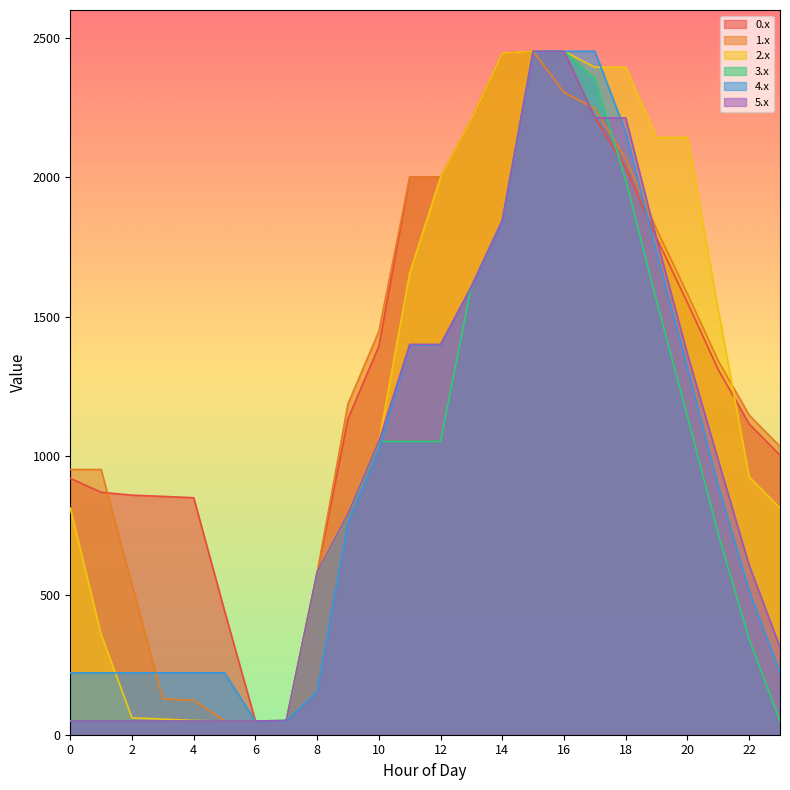

Reading right to left, list all the values displayed in this chart.

0.x: 23=1002.7	22=1115.1	21=1309.4	20=1550.1	19=1782.3	18=2033.9	17=2215.1	16=2452.0	15=2452.0	14=2445.2	13=2208.5	12=2000.4	11=2000.4	10=1393.6	9=1133.6	8=580.2	7=49.0	6=49.0	5=444.0	4=850.1	3=855.0	2=859.5	1=869.9	0=919.9
1.x: 23=1034.3	22=1146.7	21=1340.9	20=1581.7	19=1813.9	18=2065.5	17=2246.7	16=2304.2	15=2452.0	14=2445.2	13=2208.5	12=2000.4	11=2000.4	10=1447.1	9=1187.1	8=580.2	7=49.0	6=49.0	5=49.0	4=123.6	3=128.5	2=537.0	1=951.4	0=951.4
2.x: 23=813.0	22=925.4	21=1523.7	20=2142.9	19=2142.9	18=2394.5	17=2394.5	16=2452.0	15=2452.0	14=2445.2	13=2208.5	12=2000.4	11=1656.7	10=1049.8	9=789.8	8=580.2	7=49.0	6=49.0	5=49.0	4=51.2	3=56.1	2=60.5	1=359.0	0=813.0
3.x: 23=49.0	22=343.3	21=719.3	20=1141.9	19=1555.9	18=1989.4	17=2352.4	16=2452.0	15=2452.0	14=1845.1	13=1608.5	12=1052.0	11=1052.0	10=1052.0	9=791.9	8=582.4	7=51.2	6=49.0	5=49.0	4=49.0	3=49.0	2=49.0	1=49.0	0=49.0
4.x: 23=221.7	22=516.0	21=892.0	20=1314.6	19=1728.6	18=2162.0	17=2452.0	16=2452.0	15=2449.8	14=1843.0	13=1606.3	12=1398.2	11=1398.2	10=1021.1	9=761.1	8=154.2	7=49.0	6=49.0	5=221.7	4=221.7	3=221.7	2=221.7	1=221.7	0=221.7
5.x: 23=313.7	22=607.9	21=984.0	20=1365.3	19=1779.3	18=2212.7	17=2212.7	16=2452.0	15=2452.0	14=1845.1	13=1608.5	12=1400.4	11=1400.4	10=1052.0	9=791.9	8=582.4	7=51.2	6=49.0	5=49.0	4=49.0	3=49.0	2=49.0	1=49.0	0=49.0